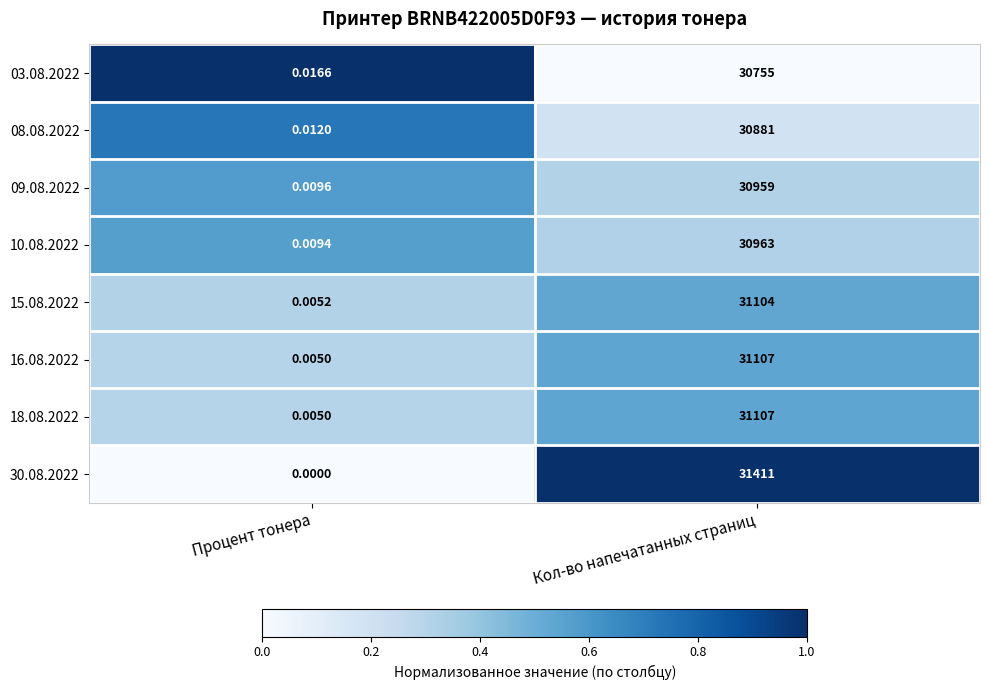

Which category has the highest value across all series?

Кол-во напечатанных страниц